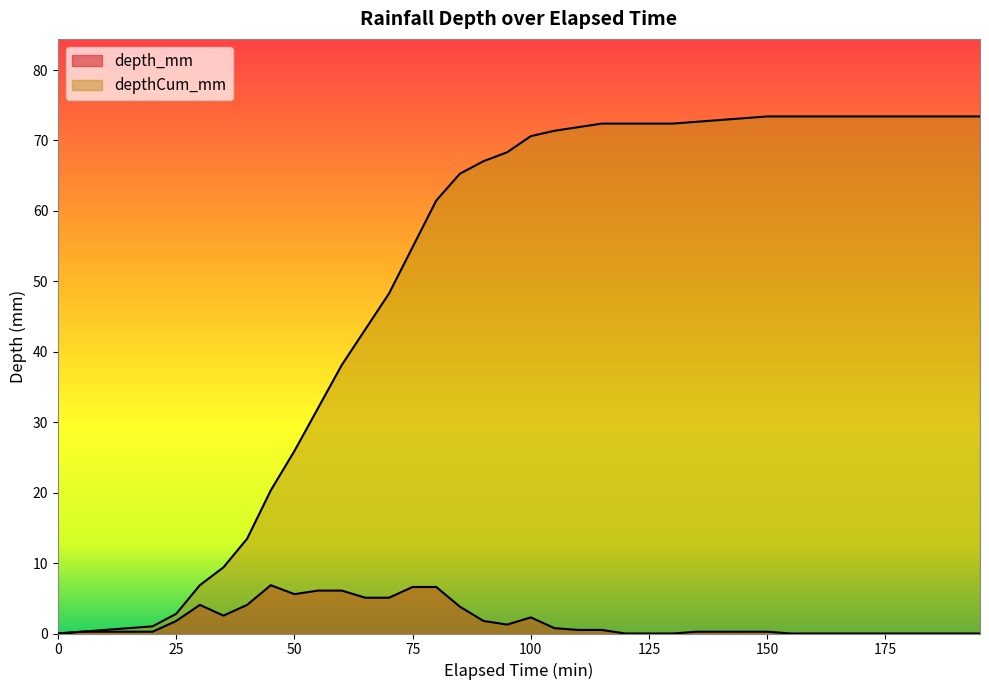

True or false: depth_mm has a value of 0.8 at 25.

False